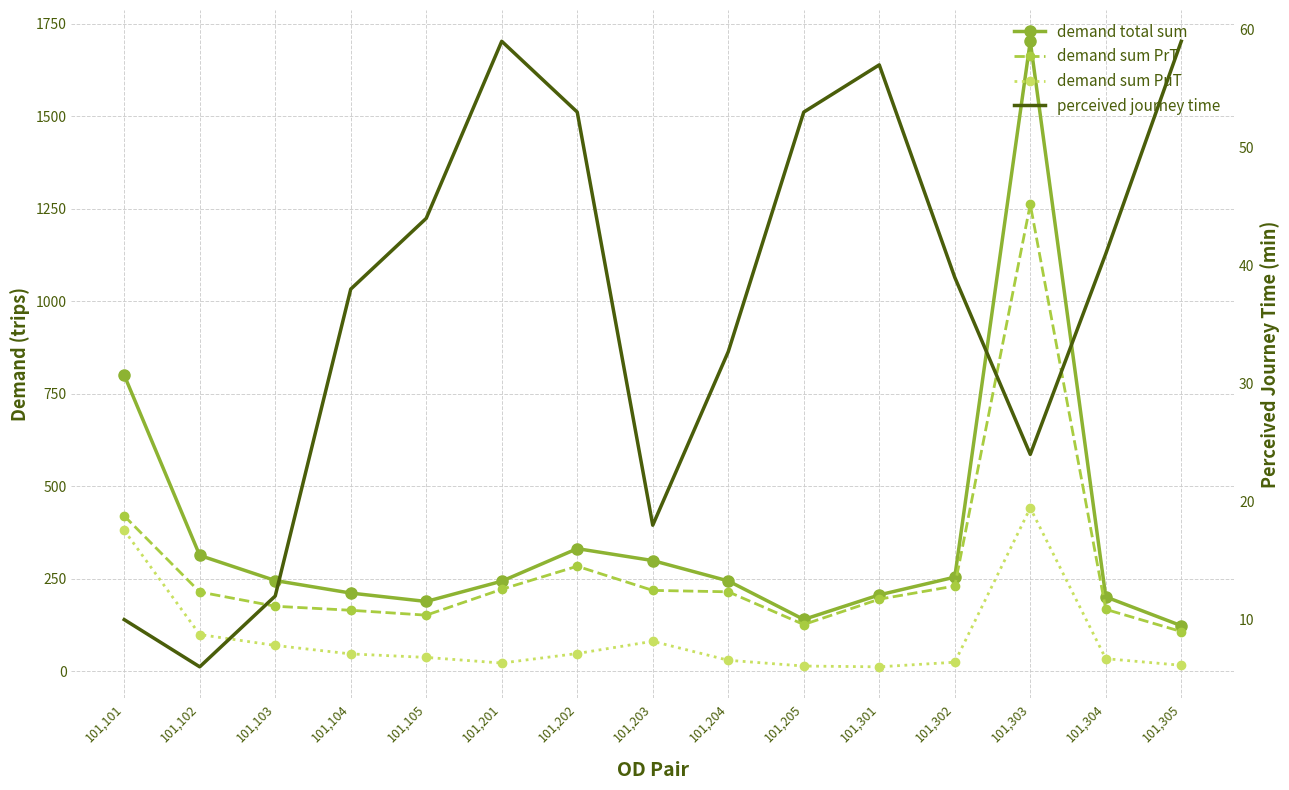

Where does the perceived journey time series first go above 39?

101,105